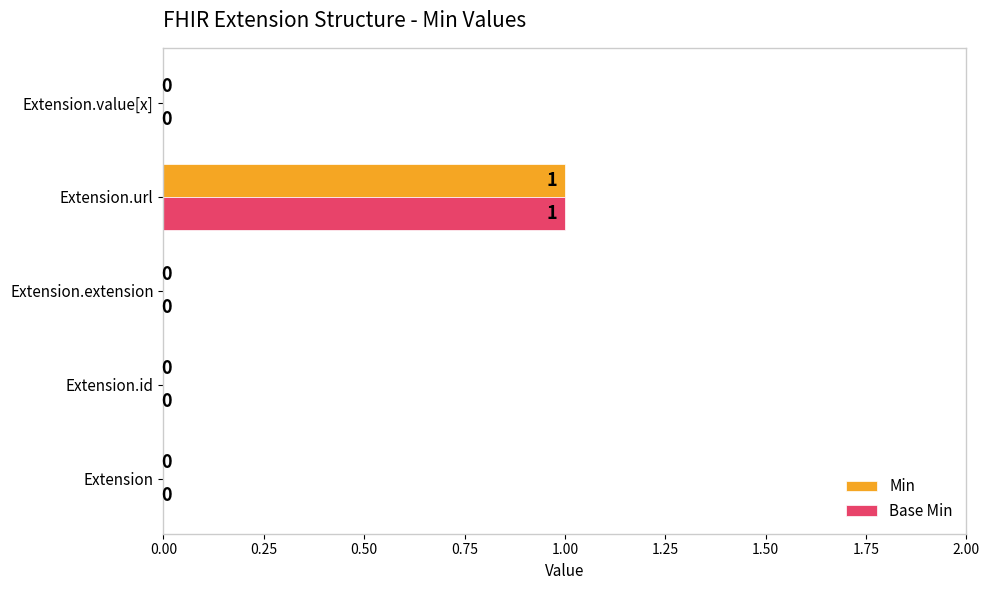

At which label does Base Min reach its peak?

Extension.url